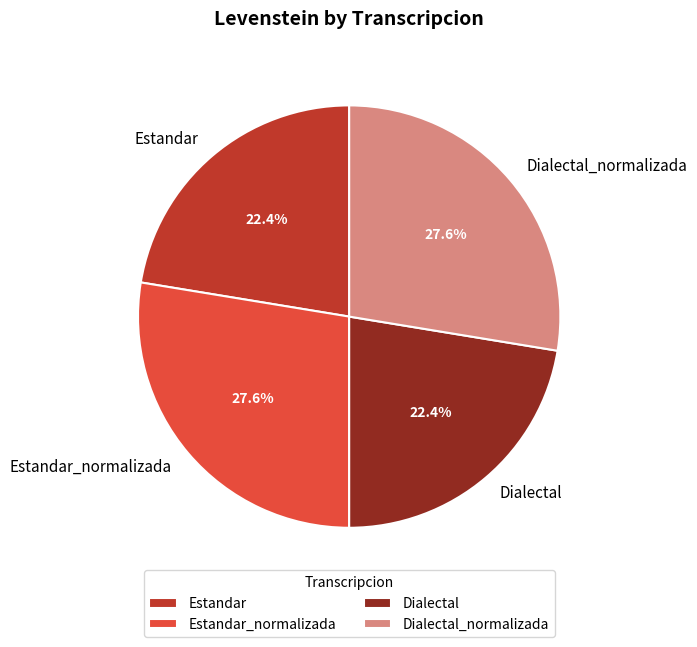

Approximately how many times larger is the value at Estandar_normalizada compared to Dialectal_normalizada?

1.0